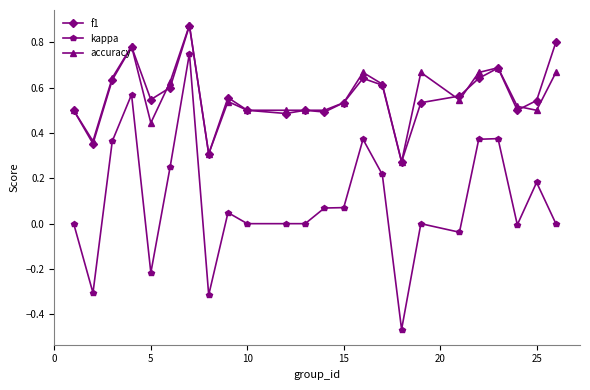

True or false: f1 has more than 2 points higher than both neighbors.

True